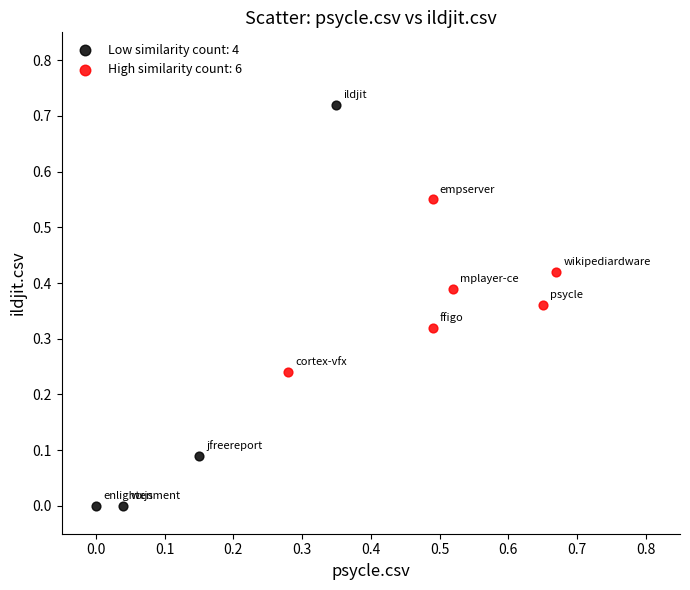

Which series reaches the minimum Y coordinate?

Low similarity count: 4